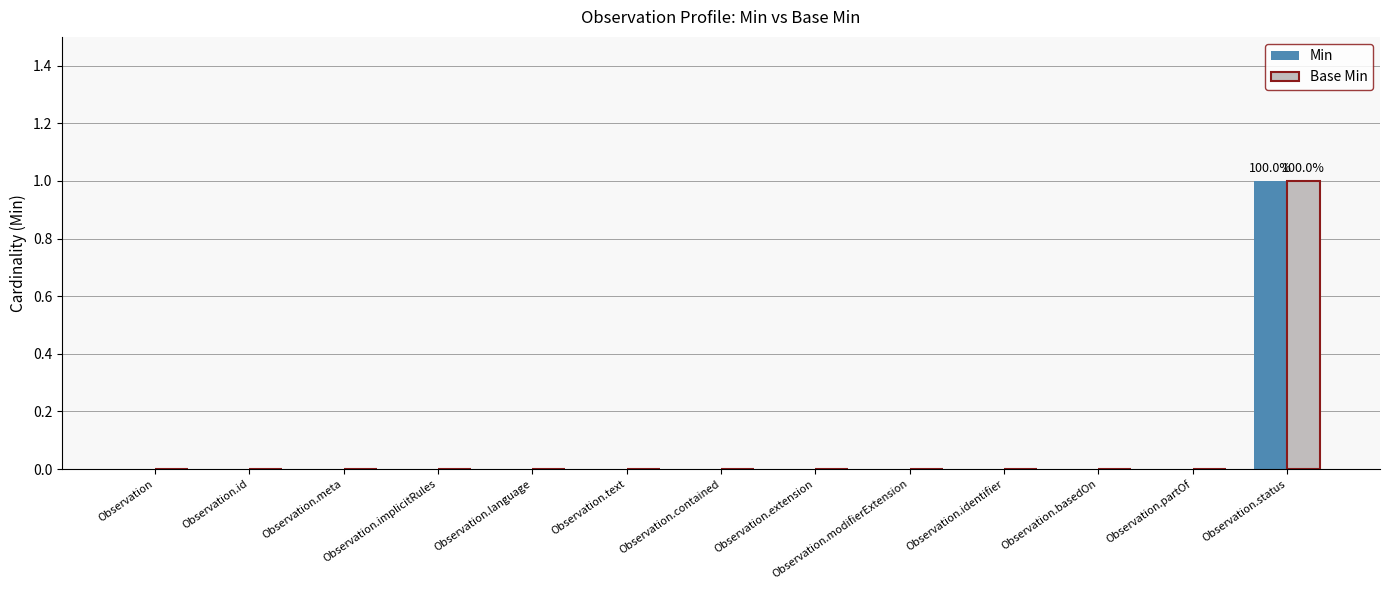

Reading left to right, list all the values displayed in this chart.

Min: Observation=0	Observation.id=0	Observation.meta=0	Observation.implicitRules=0	Observation.language=0	Observation.text=0	Observation.contained=0	Observation.extension=0	Observation.modifierExtension=0	Observation.identifier=0	Observation.basedOn=0	Observation.partOf=0	Observation.status=1
Base Min: Observation=0	Observation.id=0	Observation.meta=0	Observation.implicitRules=0	Observation.language=0	Observation.text=0	Observation.contained=0	Observation.extension=0	Observation.modifierExtension=0	Observation.identifier=0	Observation.basedOn=0	Observation.partOf=0	Observation.status=1